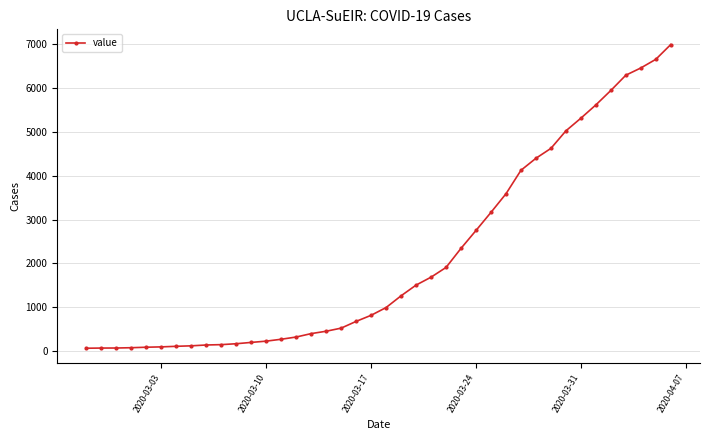

What is the value of the 5th point from the left?

87